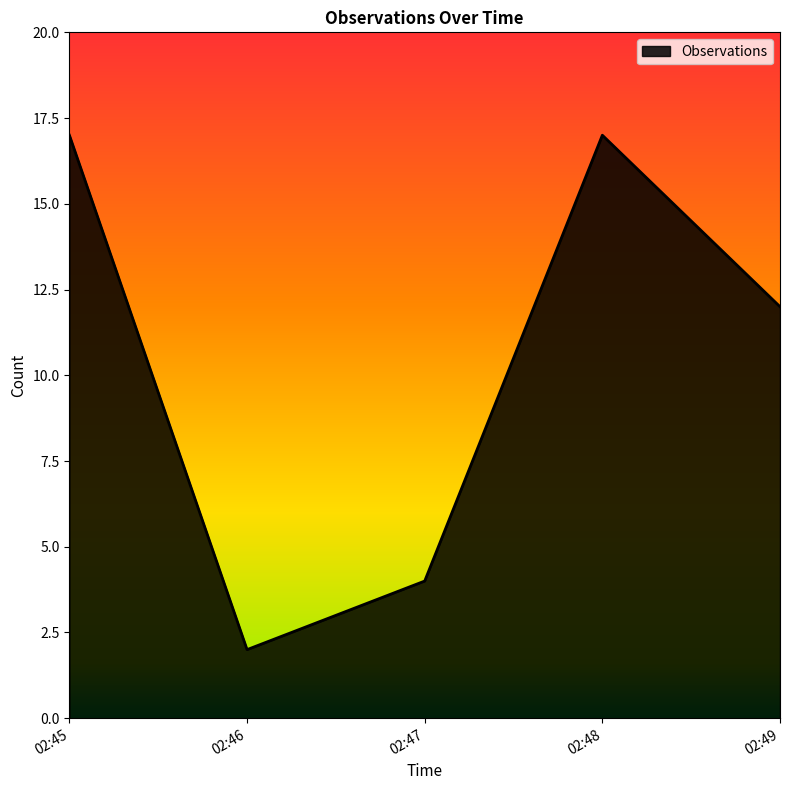

What is the average value?

10